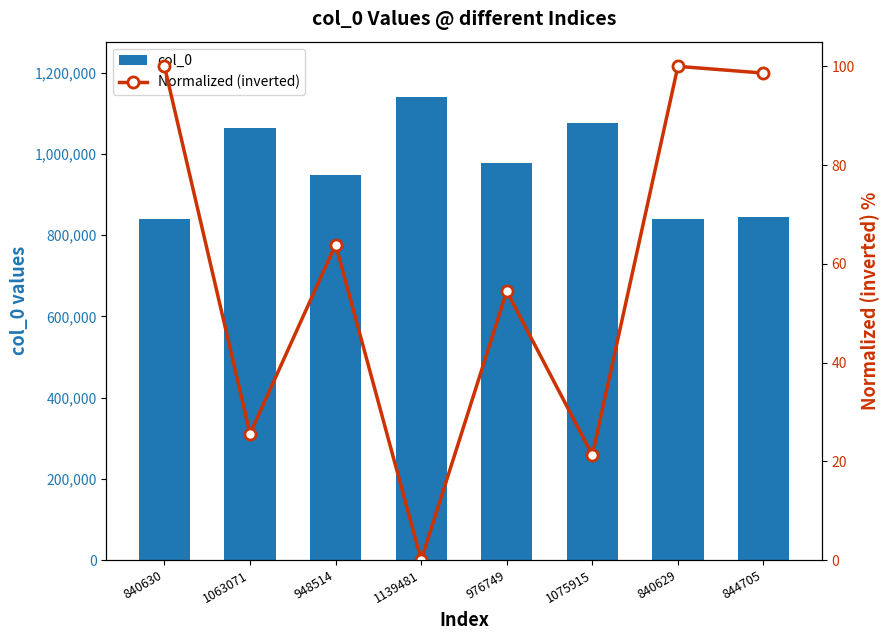

What is the value of the Normalized (inverted) bar at the 2nd from the left?

25.6